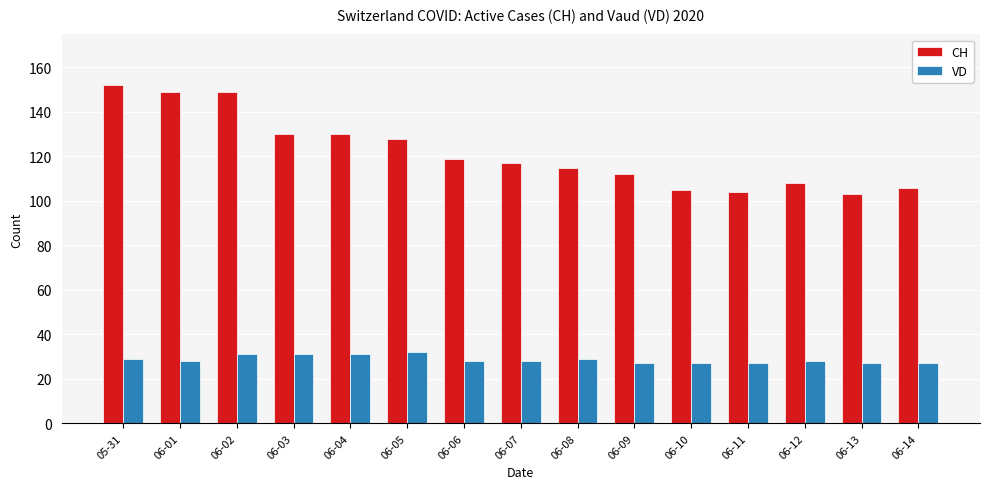

What is the sum of the VD values at 06-04 and 06-06?

59